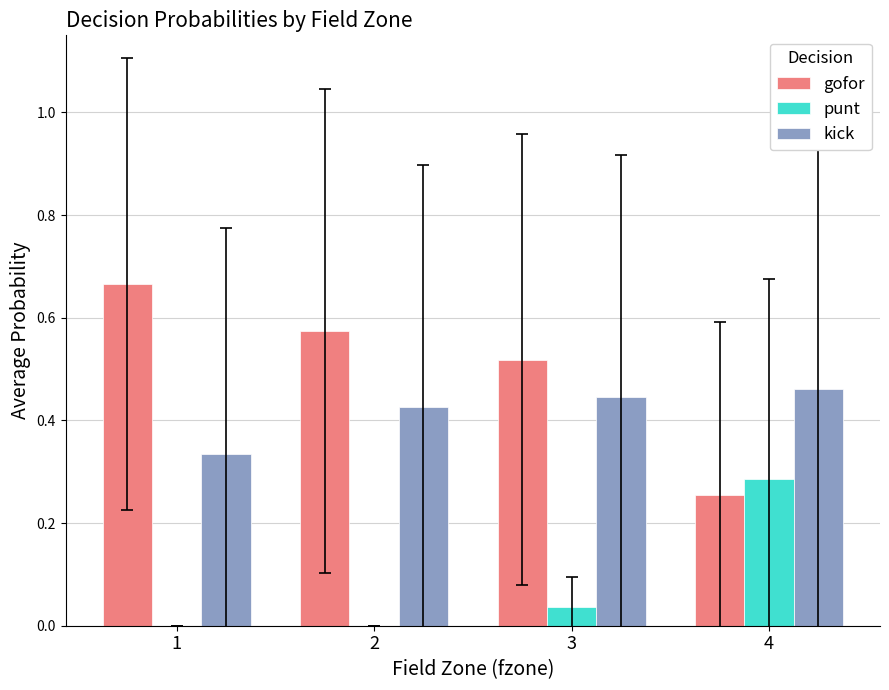

Where is kick nearest to the value 0?

1